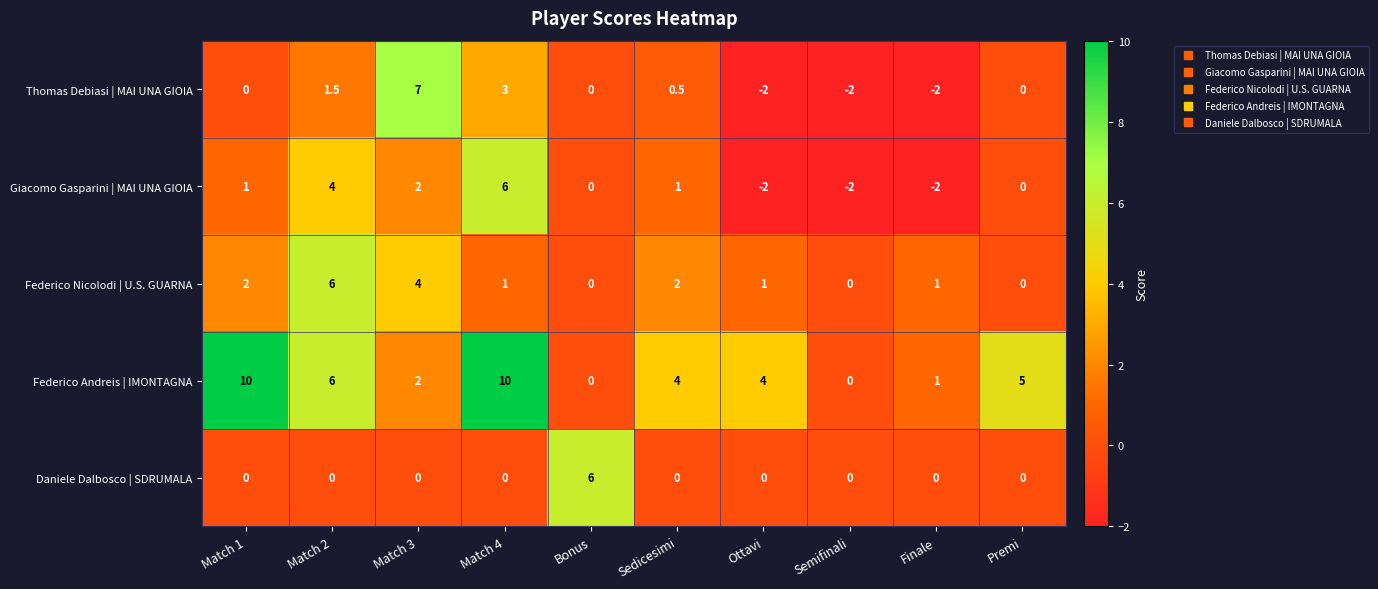

How many data points does each series have?

10